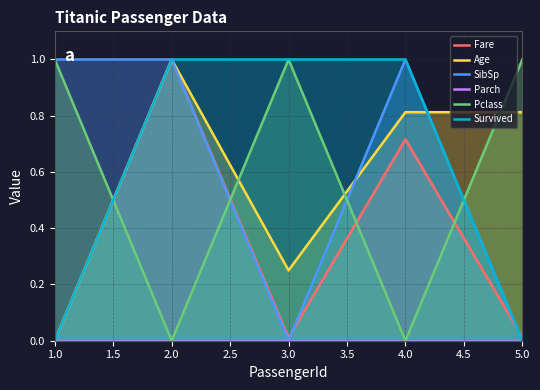

True or false: SibSp and Fare intersect in this chart.

True